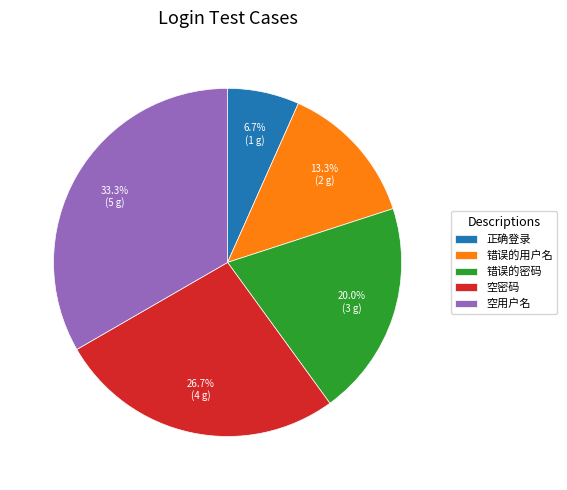

Rank the categories by value from highest to lowest.

空用户名, 空密码, 错误的密码, 错误的用户名, 正确登录